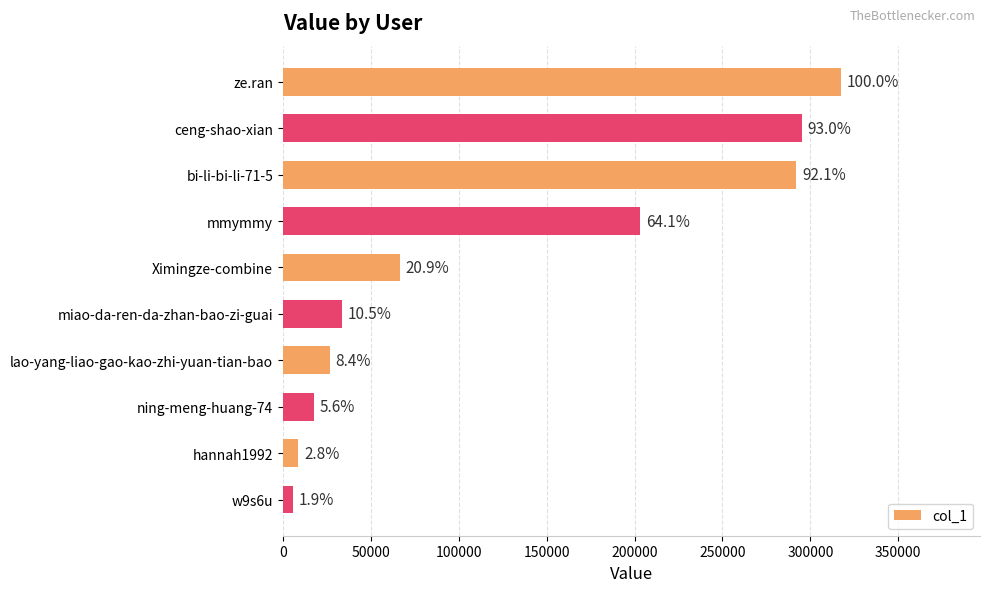

Does the chart contain any negative values?

No